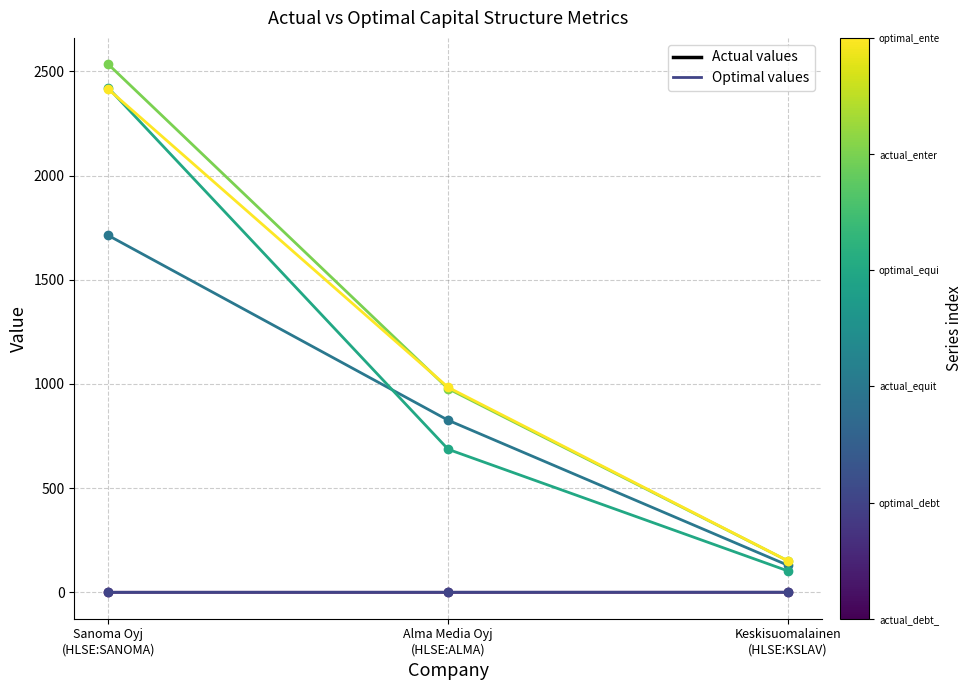

What is the greatest value displayed?

2533.8